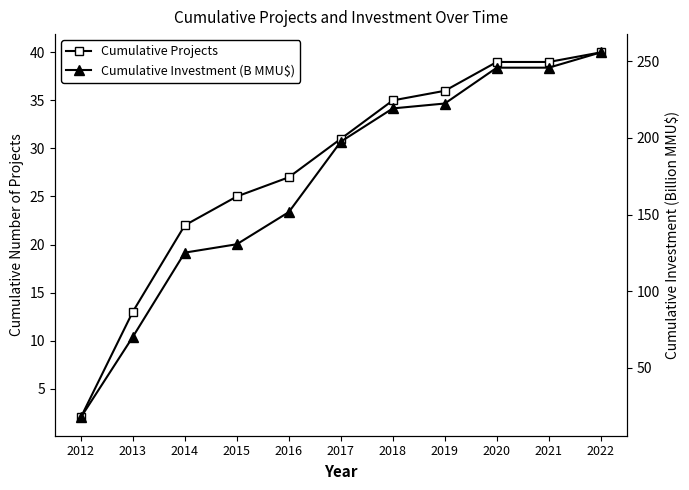

The Cumulative Projects series shows 36.0 at 2019. True or false?

True